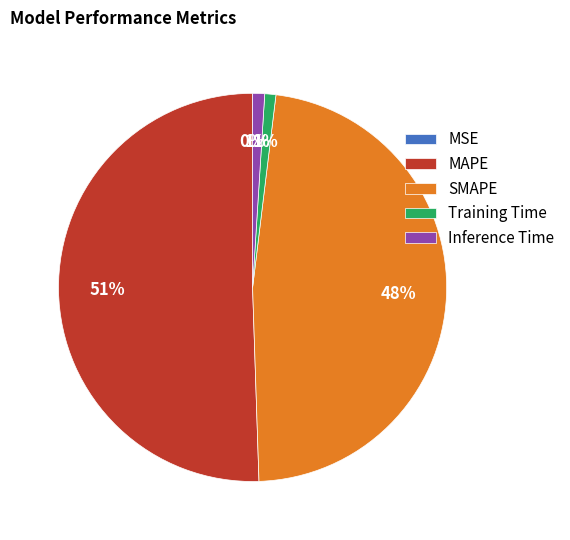

Which slice represents more than half of the pie?

MAPE